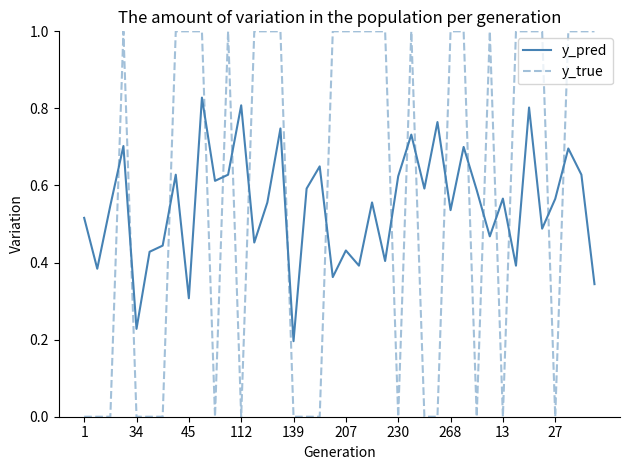

What is the highest value of the y_true series?

1.0